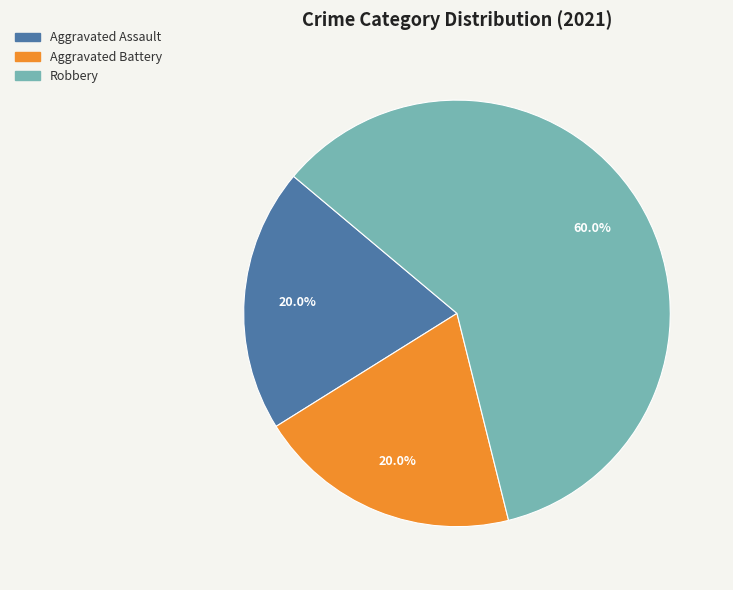

What is the ratio of the value at Aggravated Assault to the value at Aggravated Battery?

1.0